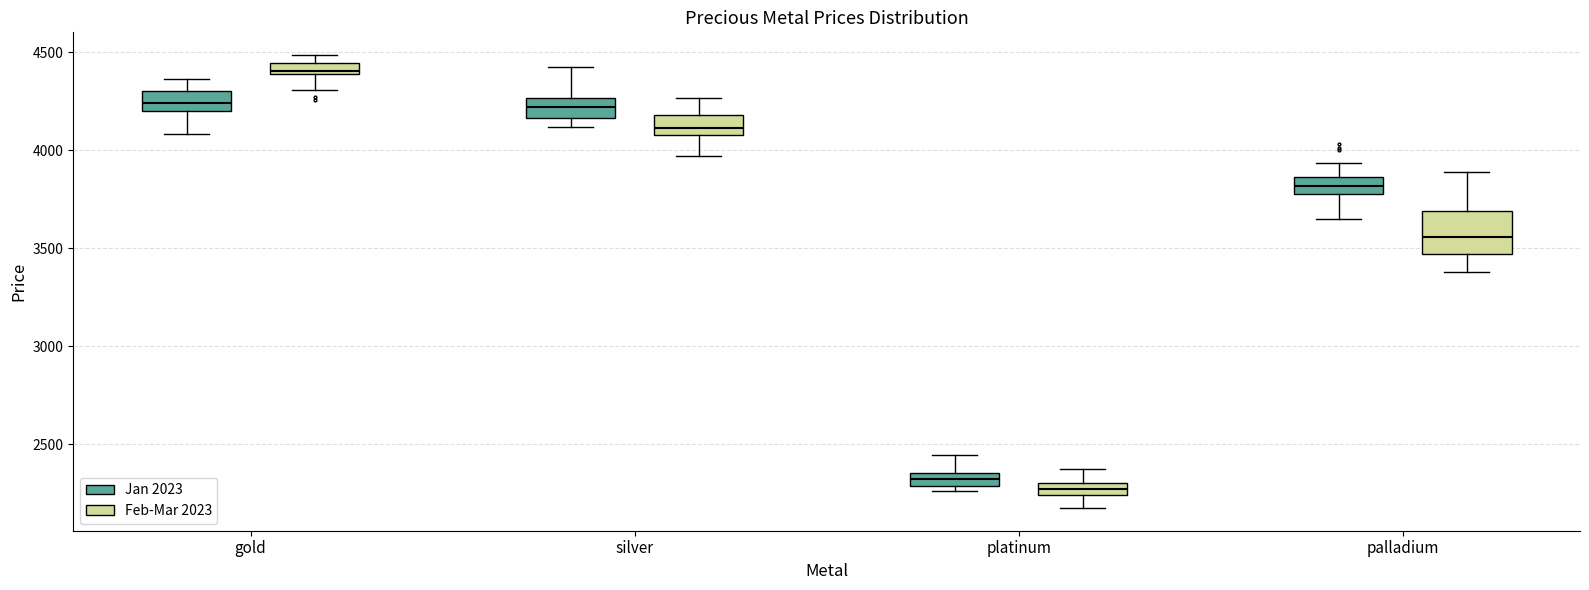

Which box has the highest median line?

gold (Feb-Mar 2023)